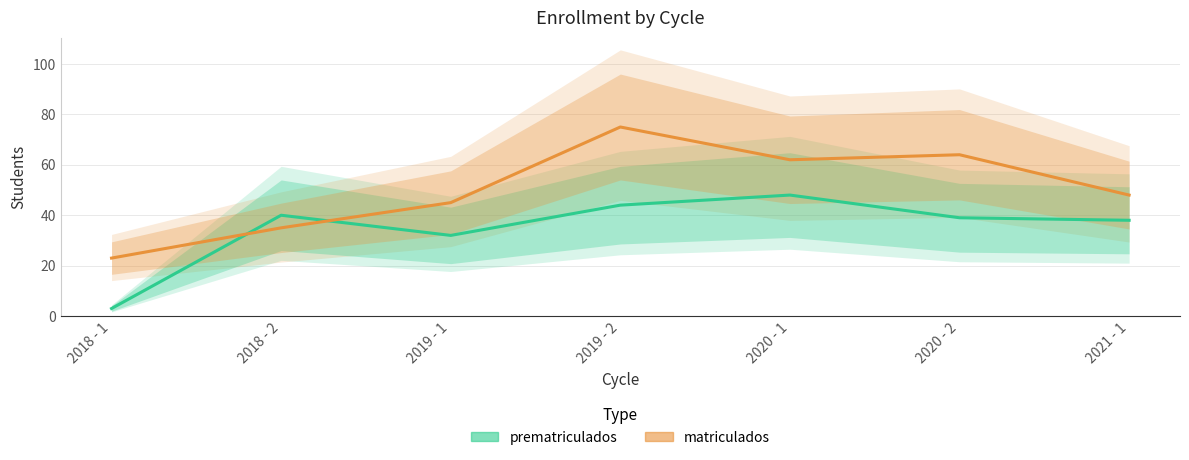

Which series changed the most between 2019 - 2 and 2020 - 2?

matriculados